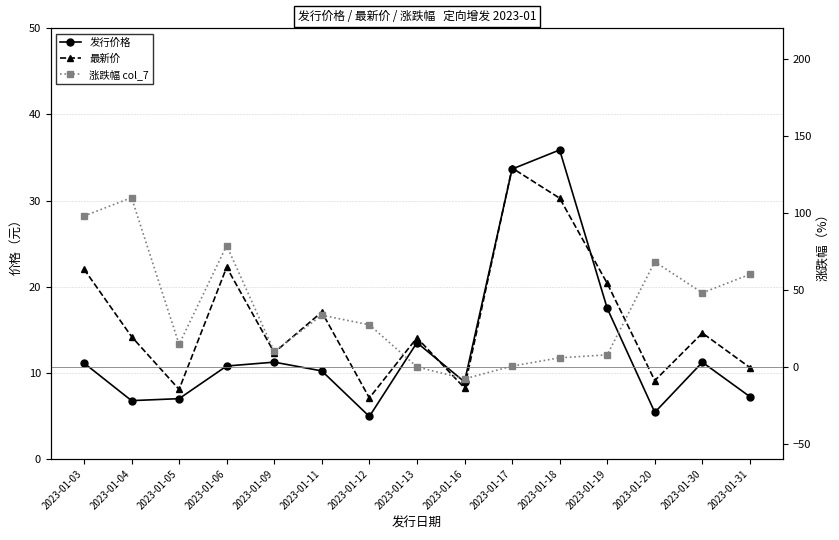

Is it true that 发行价格 equals 13.5 at 2023-01-13?

True